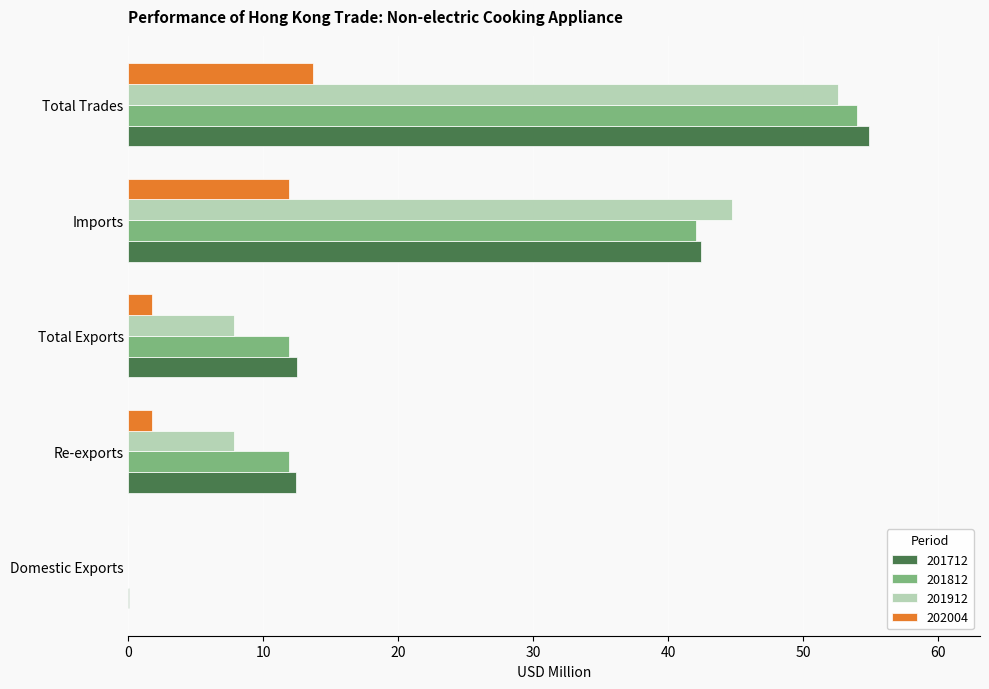

What is the sum of all 201712 values?

122.2